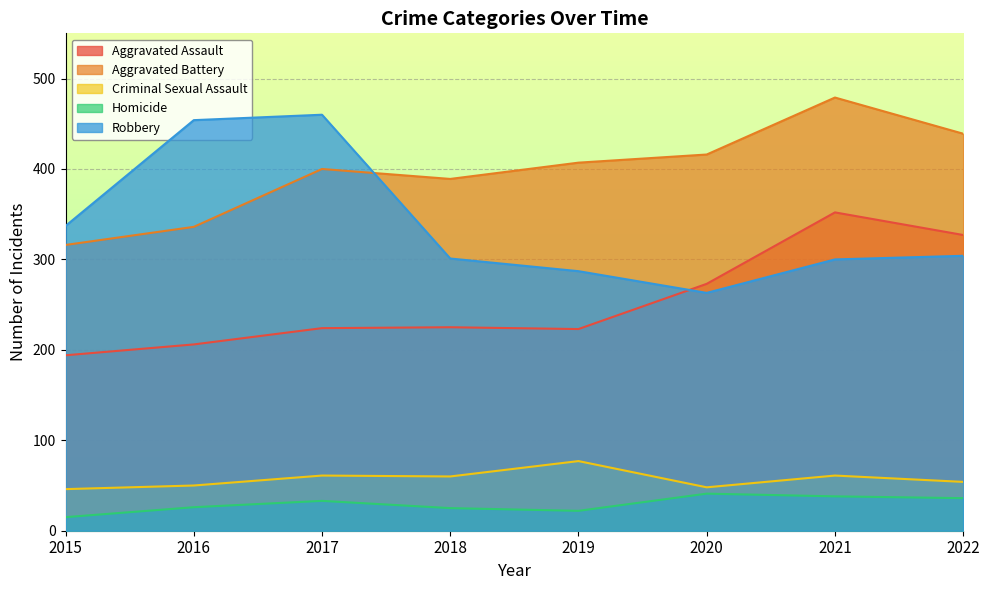

True or false: Robbery and Homicide intersect in this chart.

False